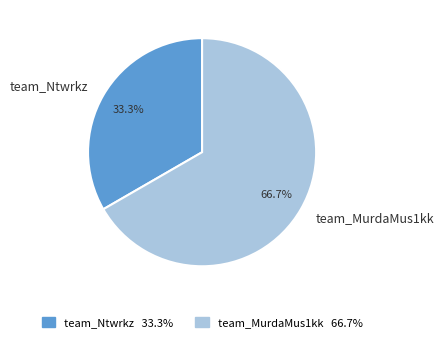

Which category has the biggest portion of the pie?

team_MurdaMus1kk